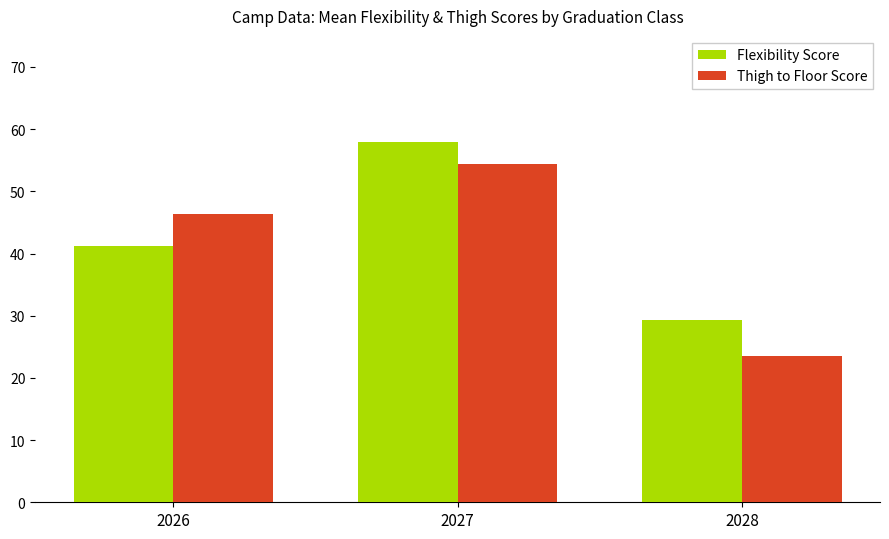

Rank the series by their maximum value, from highest to lowest.

Flexibility Score, Thigh to Floor Score